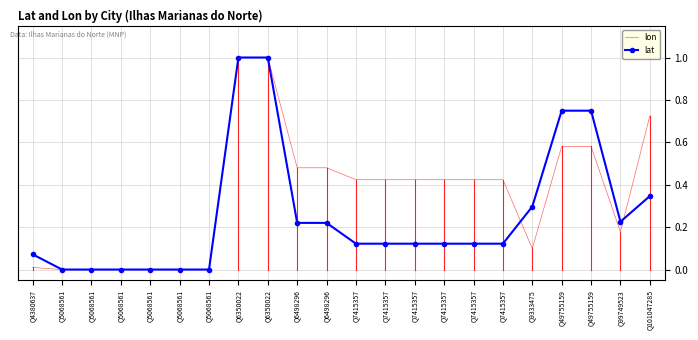

Which series has the widest spread of values?

lon